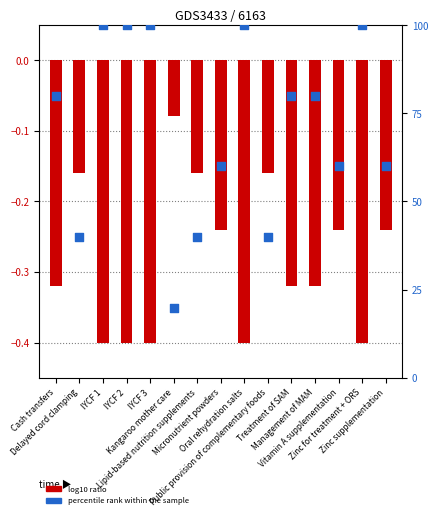

Which series has the largest Y range (max minus min)?

percentile rank within the sample